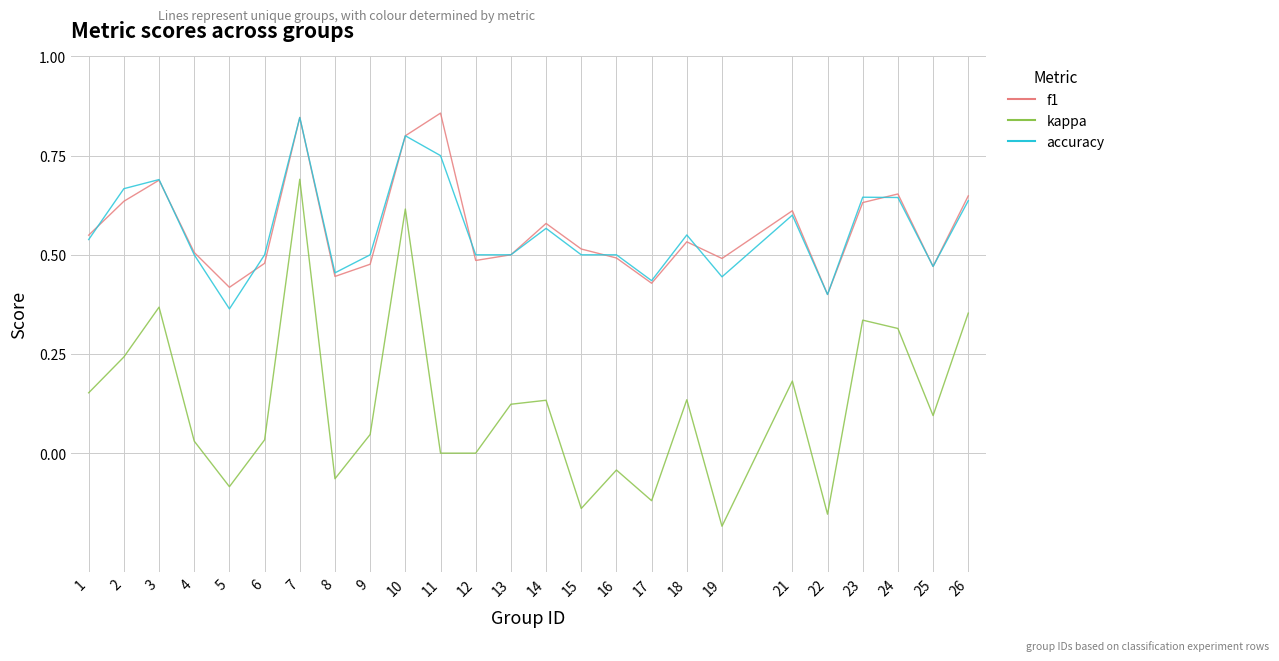

Which series changed the most between 22 and 26?

kappa